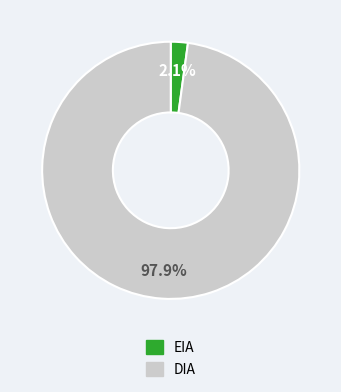

How many slices are in this pie chart?

2